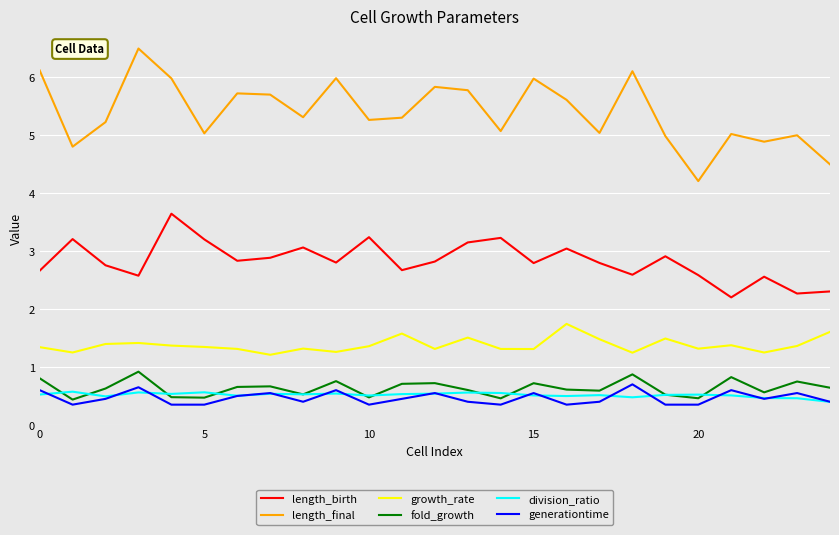

What is the maximum value for length_final?

6.5